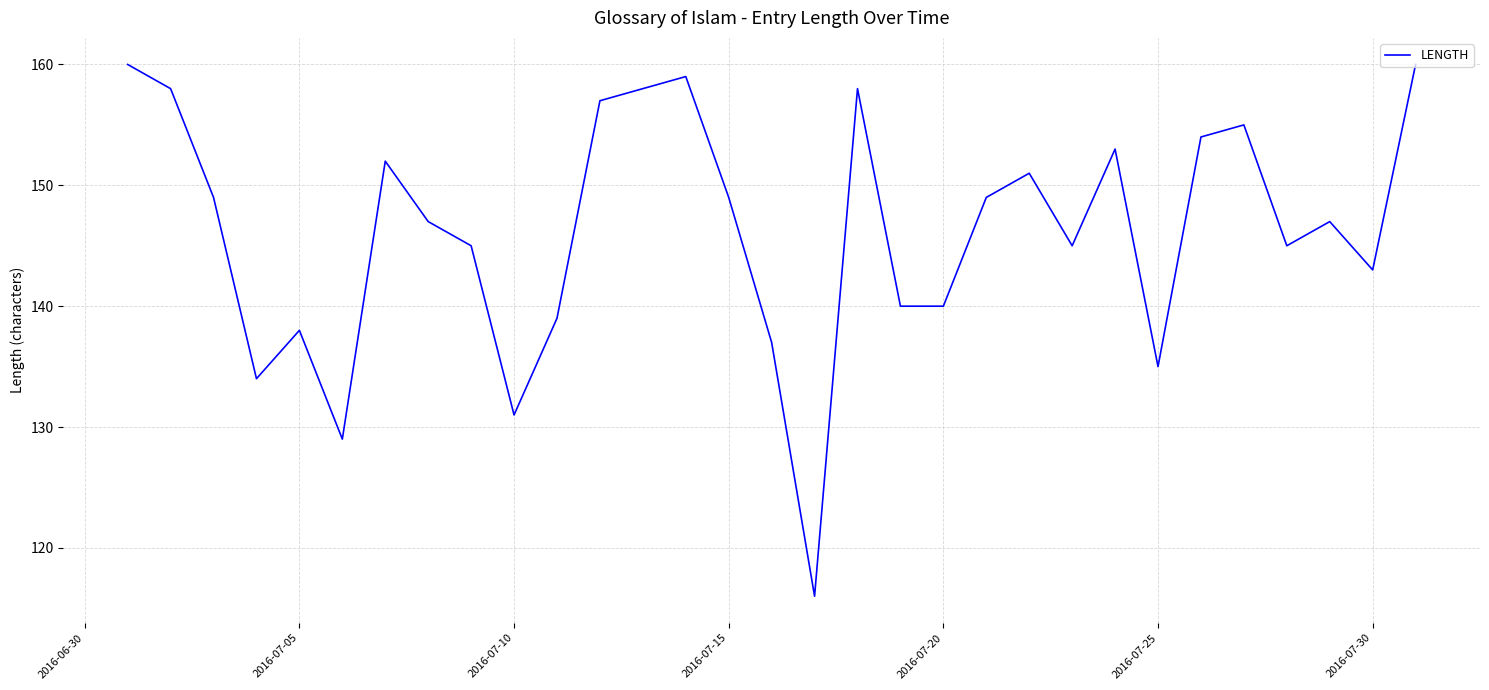

What is the difference between the maximum and minimum values?

44